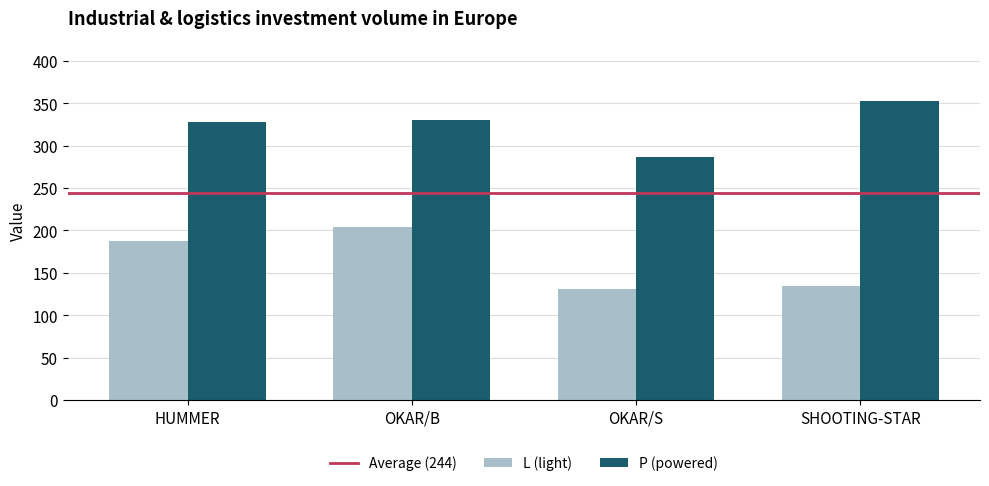

What value does the P (powered) series have at SHOOTING-STAR?

353